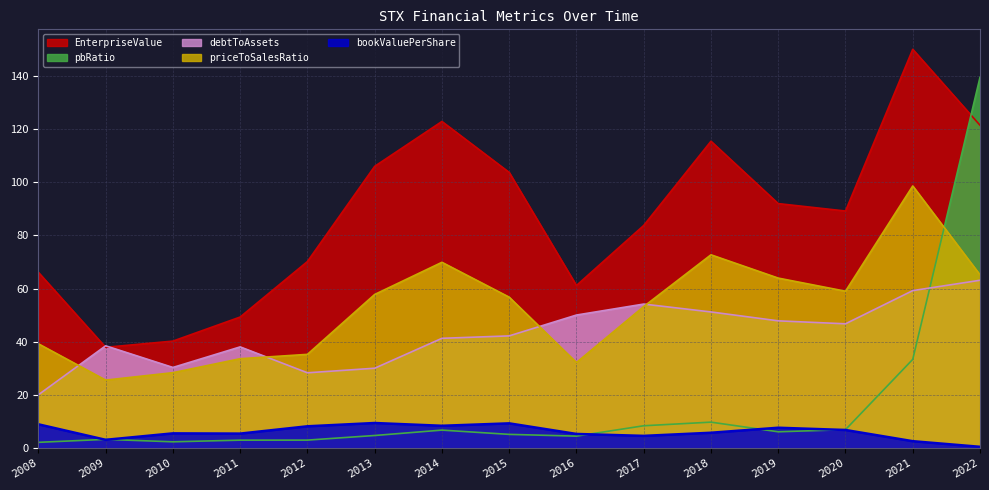

True or false: bookValuePerShare and debtToAssets intersect in this chart.

False